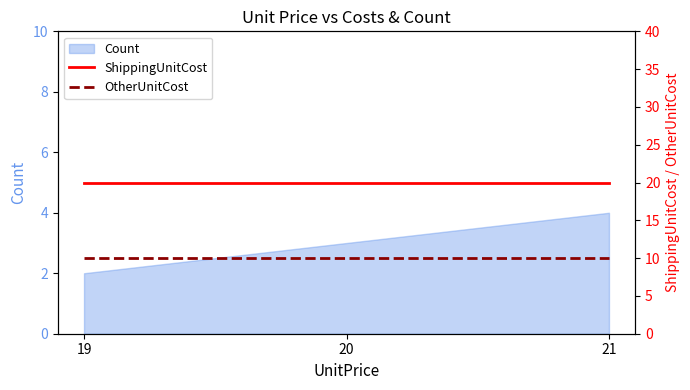

Rank the categories by Count value from highest to lowest.

21, 20, 19